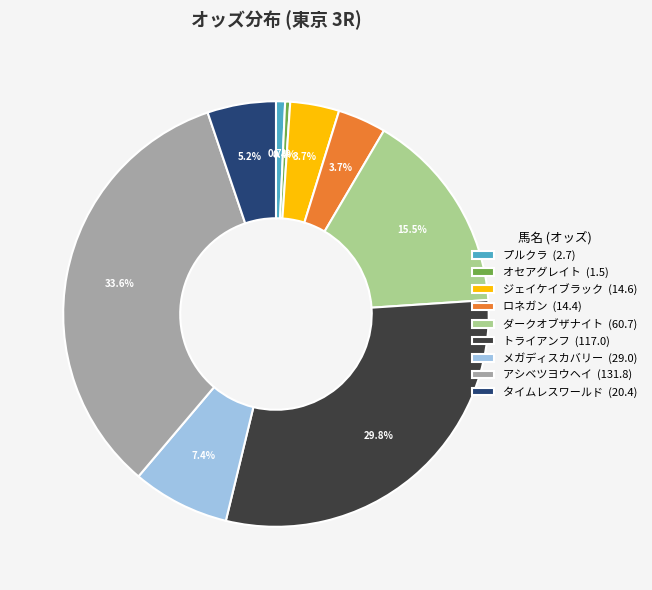

How much of the chart is everything except オセアグレイト?

99.6%